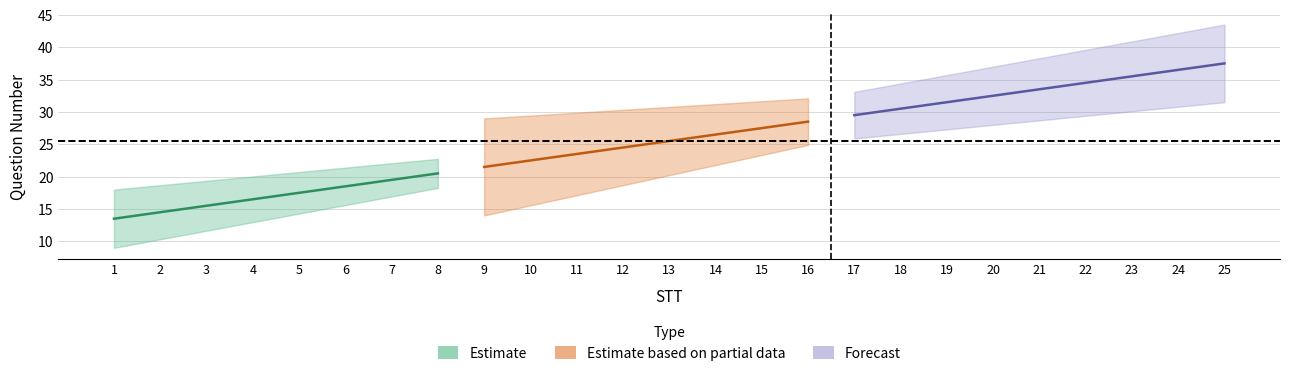

True or false: Question No (Col3) and Question No (Col1) cross at least once.

False